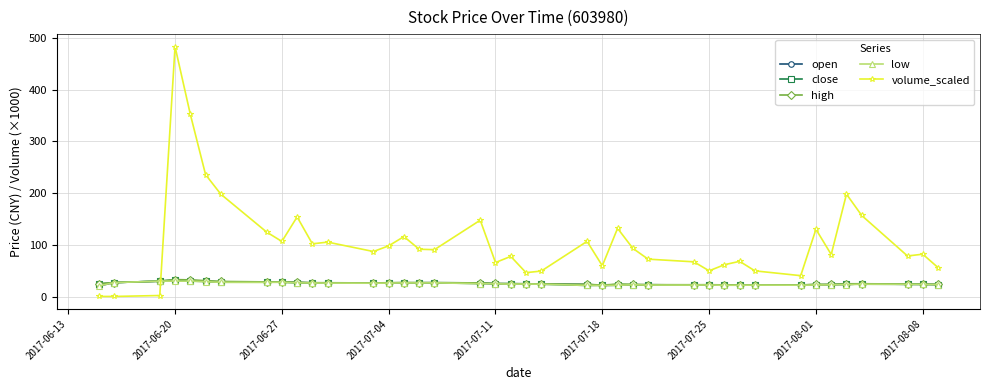

What is the average value of the open series?

25.3